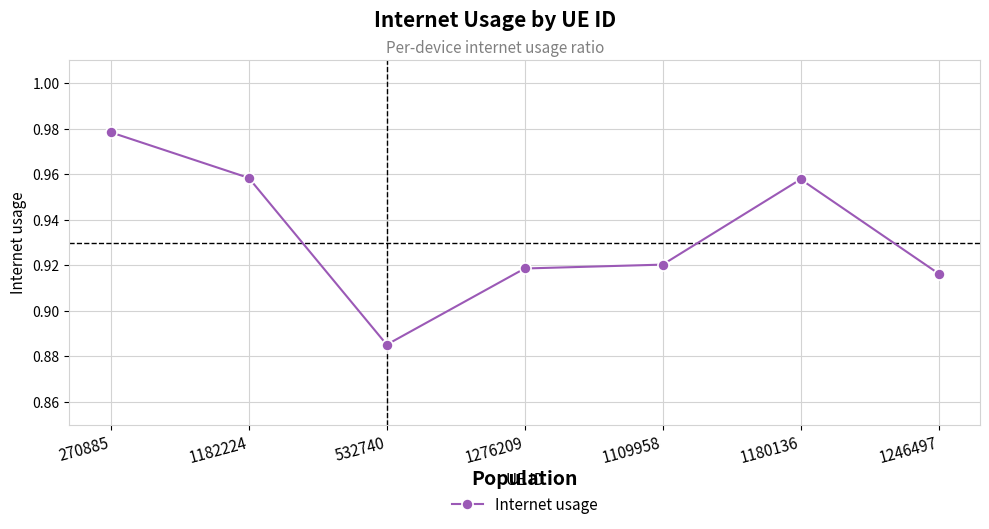

How many values are between 0 and 1?

7